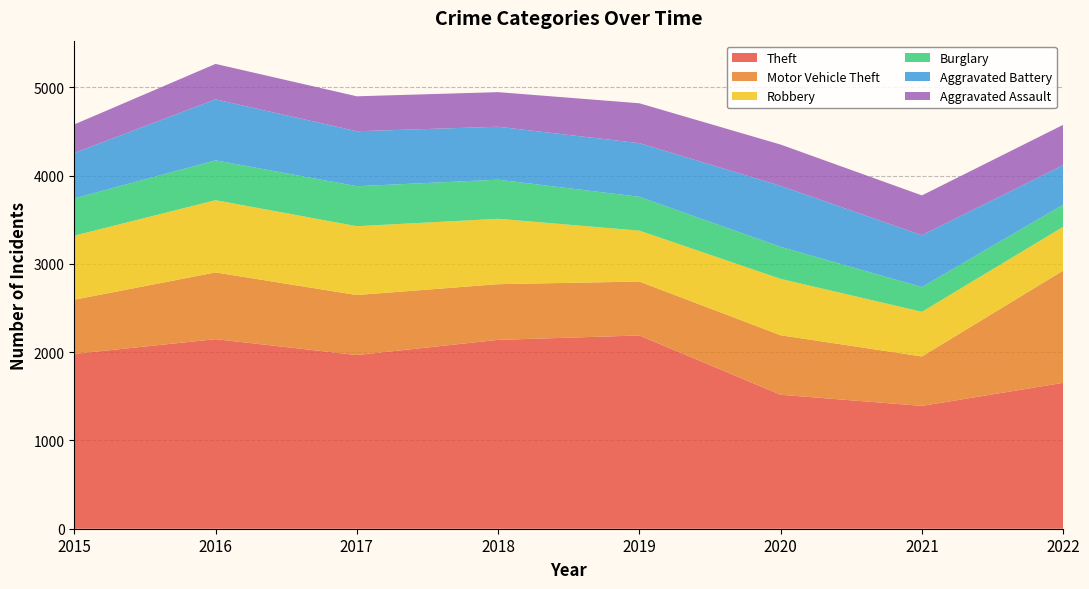

Reading right to left, list all the values displayed in this chart.

Theft: 1653	1392	1518	2190	2140	1968	2148	1981
Motor Vehicle Theft: 1272	560	674	611	631	680	756	614
Robbery: 496	506	639	577	741	780	819	726
Burglary: 251	280	363	383	443	453	451	422
Aggravated Battery: 448	587	691	608	600	623	691	515
Aggravated Assault: 457	452	468	452	392	396	402	323